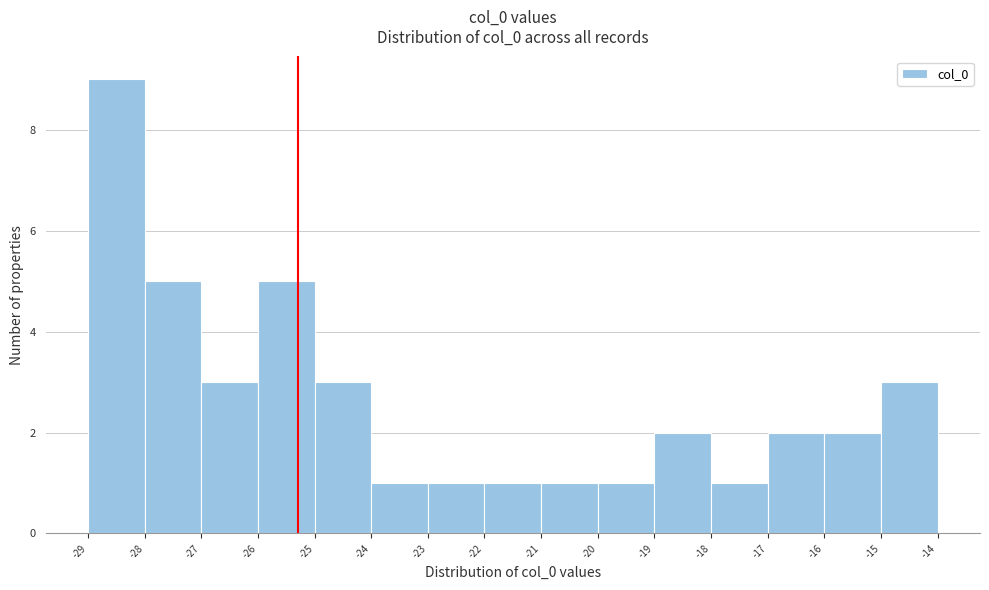

Reading left to right, list every bar in this chart as the range it spans on the x-axis followed by its height. The values are not printed on the chart, so give them approximately, as read against the axis.

-29 to -28: 9
-28 to -27: 5
-27 to -26: 3
-26 to -25: 5
-25 to -24: 3
-24 to -23: 1
-23 to -22: 1
-22 to -21: 1
-21 to -20: 1
-20 to -19: 1
-19 to -18: 2
-18 to -17: 1
-17 to -16: 2
-16 to -15: 2
-15 to -14: 3